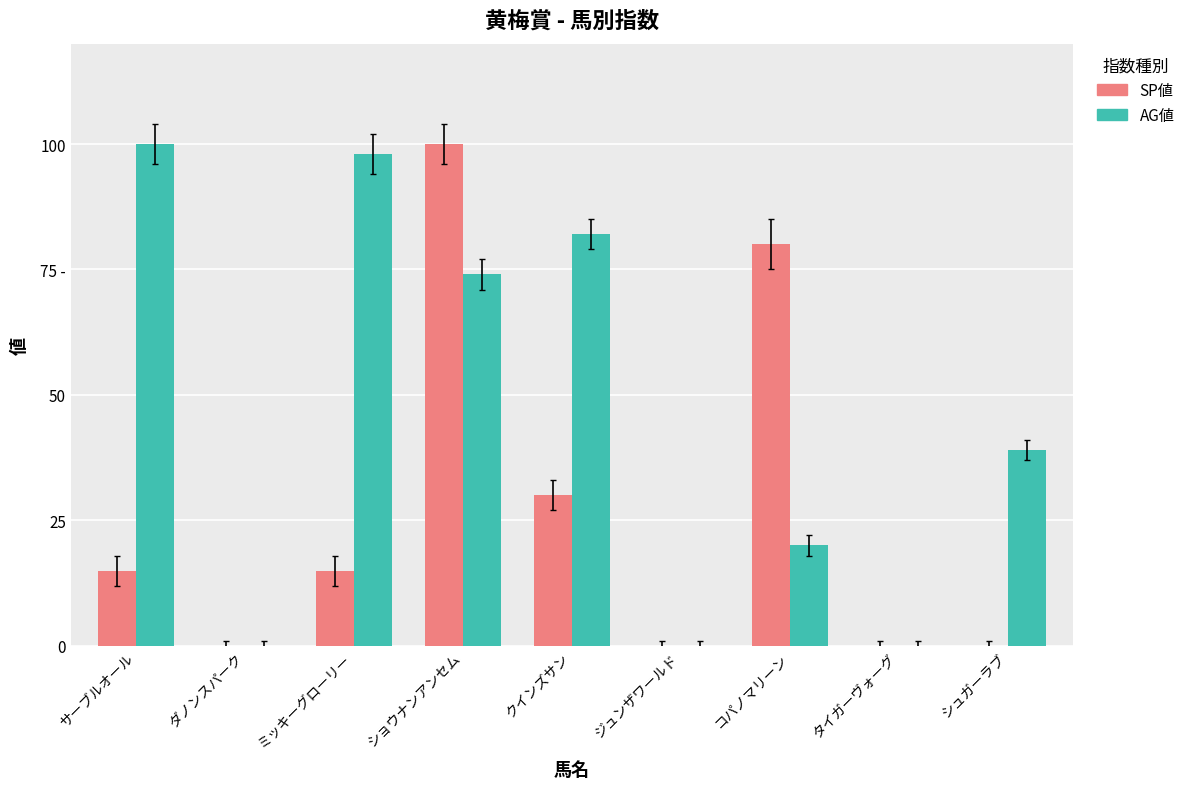

What is the total value across all series at ショウナンアンセム?

174